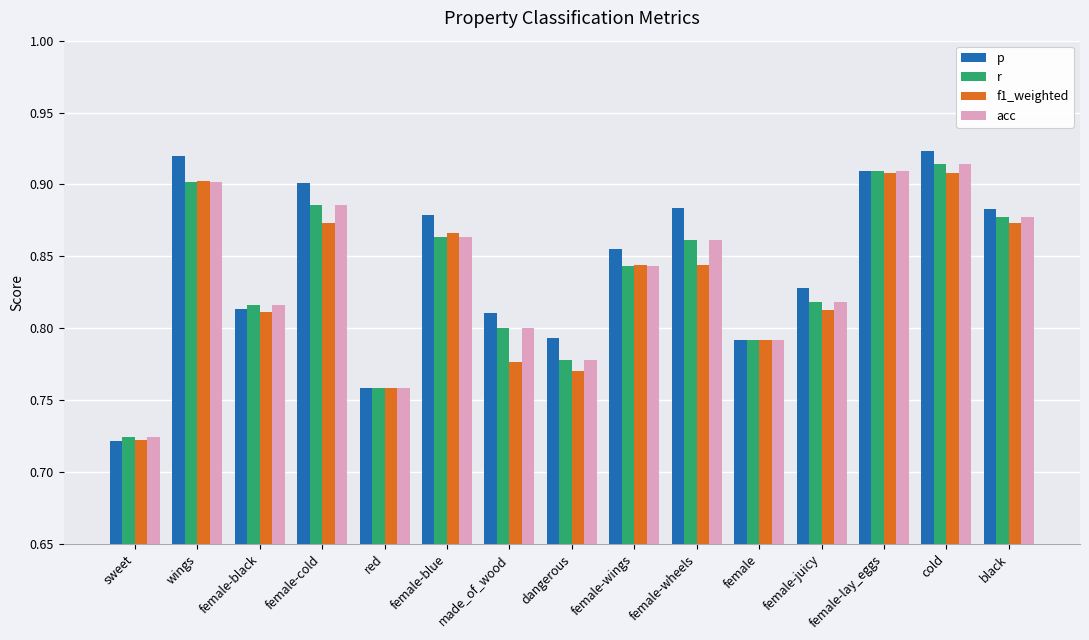

What are all the series names shown in the legend?

p, r, f1_weighted, acc